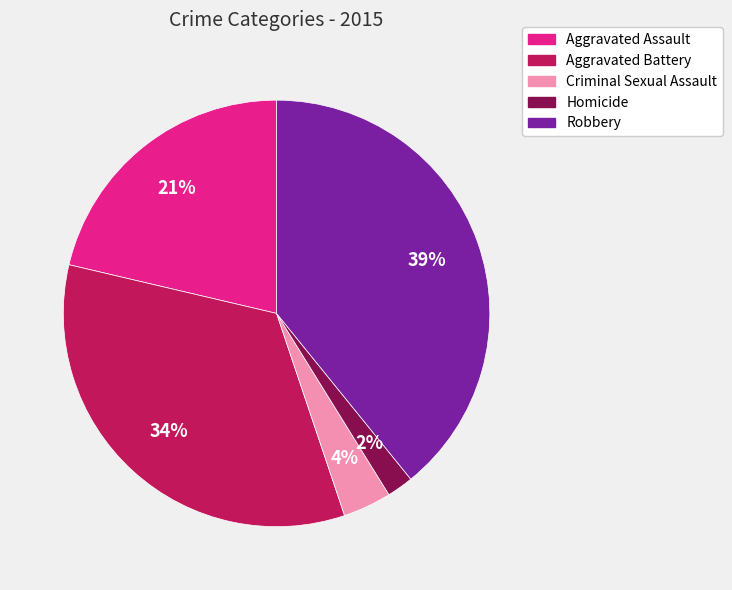

Rank the categories by value from highest to lowest.

Robbery, Aggravated Battery, Aggravated Assault, Criminal Sexual Assault, Homicide